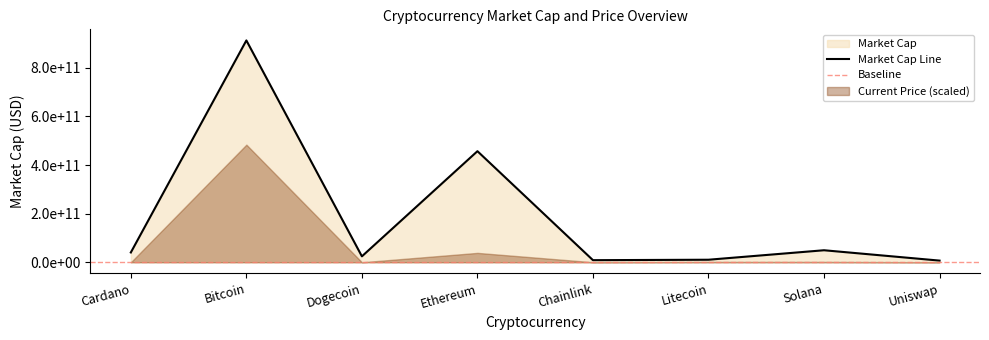

Which category has the highest value across all series?

Bitcoin